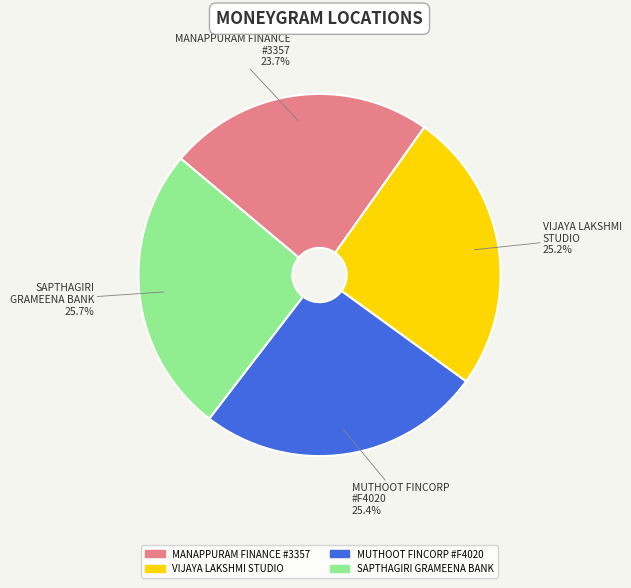

How many slices are in this pie chart?

4